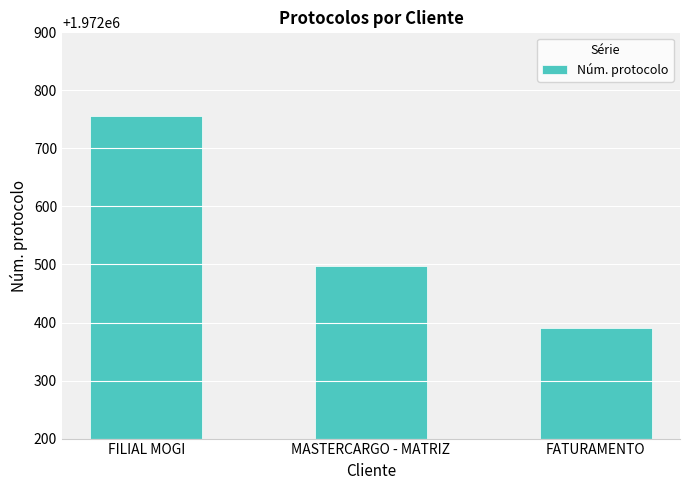

Count the values in the range 1972391 to 1972755.

3